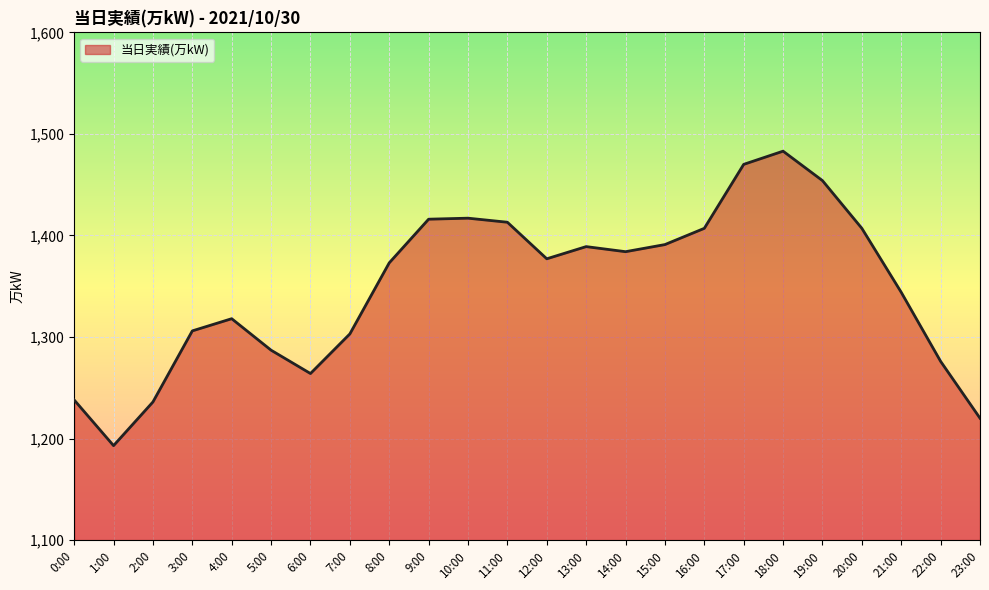

How many lines are shown in the chart?

1